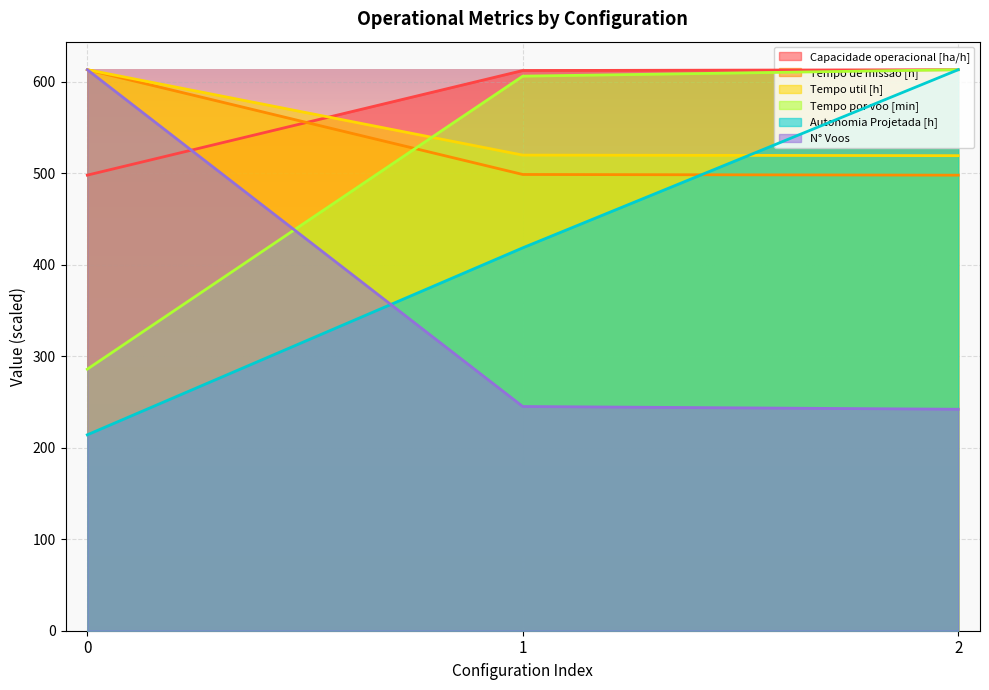

True or false: Capacidade operacional [ha/h] has a value of 613.0 at 2.

True